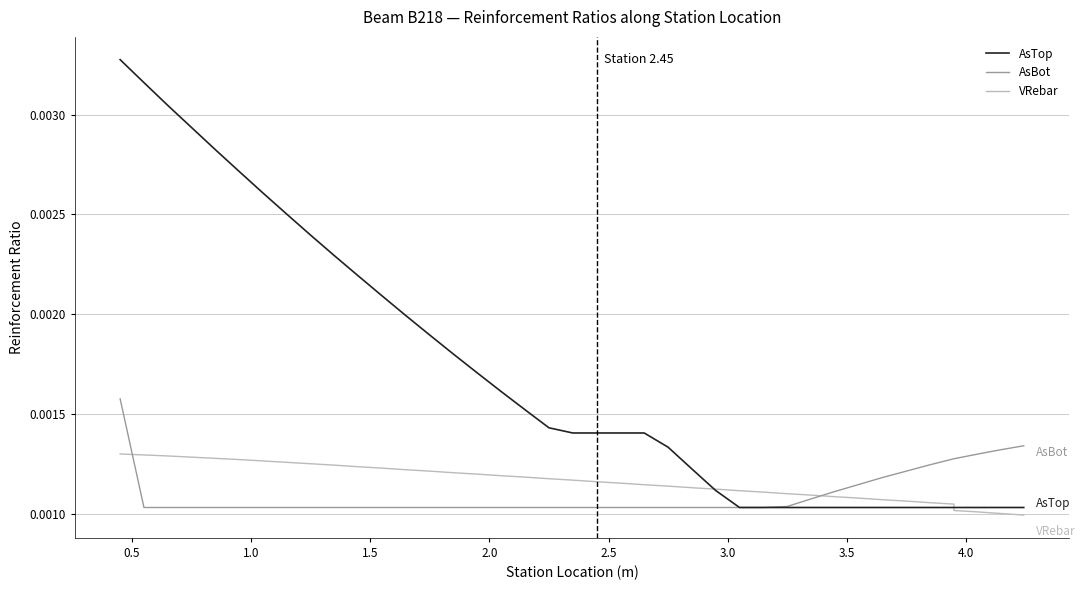

Rank the series by their maximum value, from lowest to highest.

VRebar, AsBot, AsTop